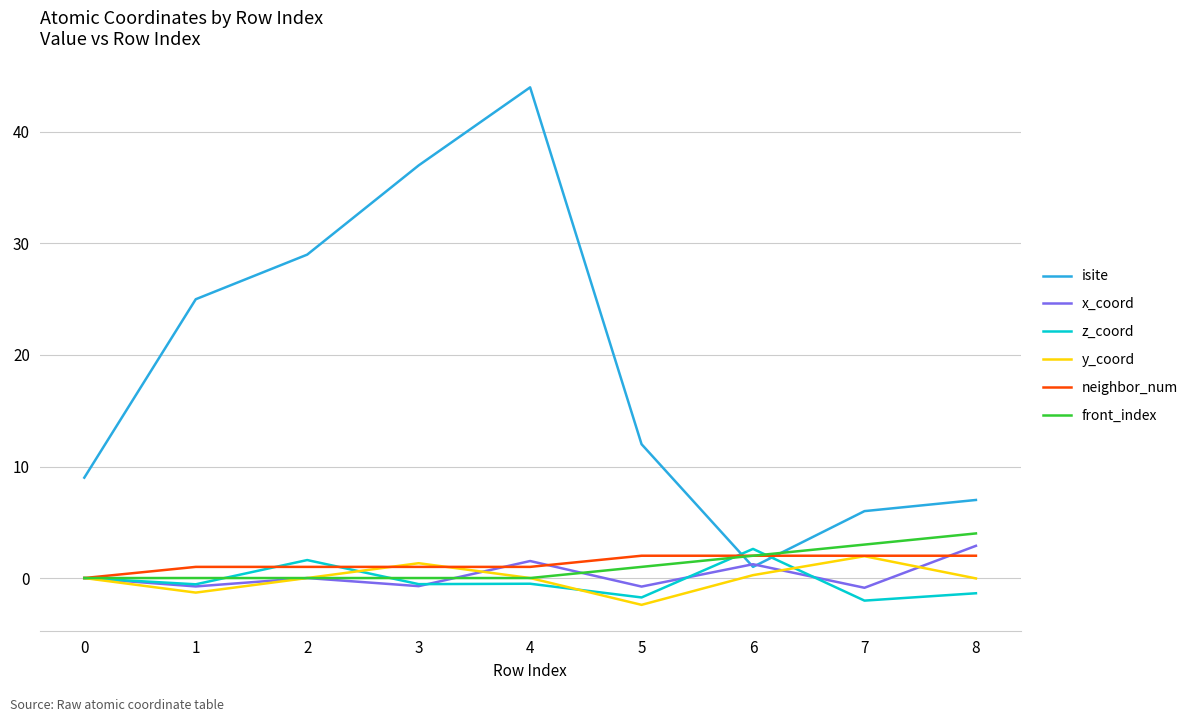

At which label is x_coord closest to 1?

6